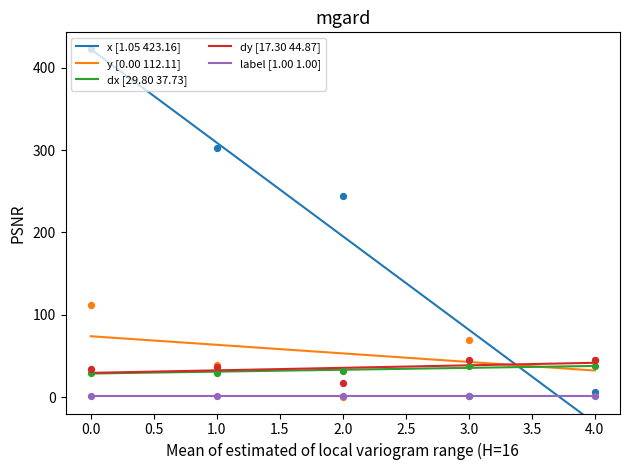

True or false: dx [29.80 37.73] and label [1.00 1.00] cross at least once.

False